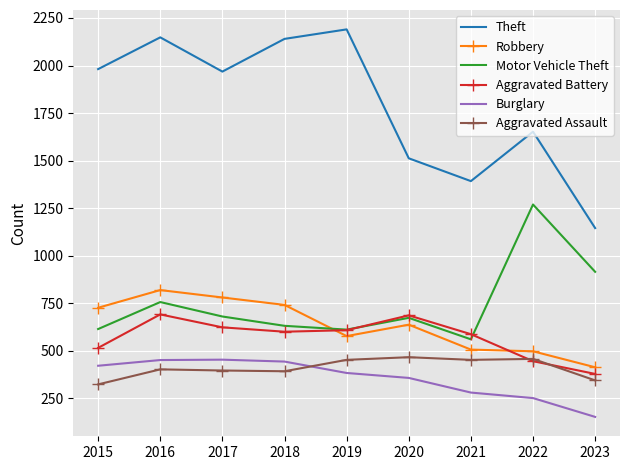

Which series has the largest range (max minus min)?

Theft